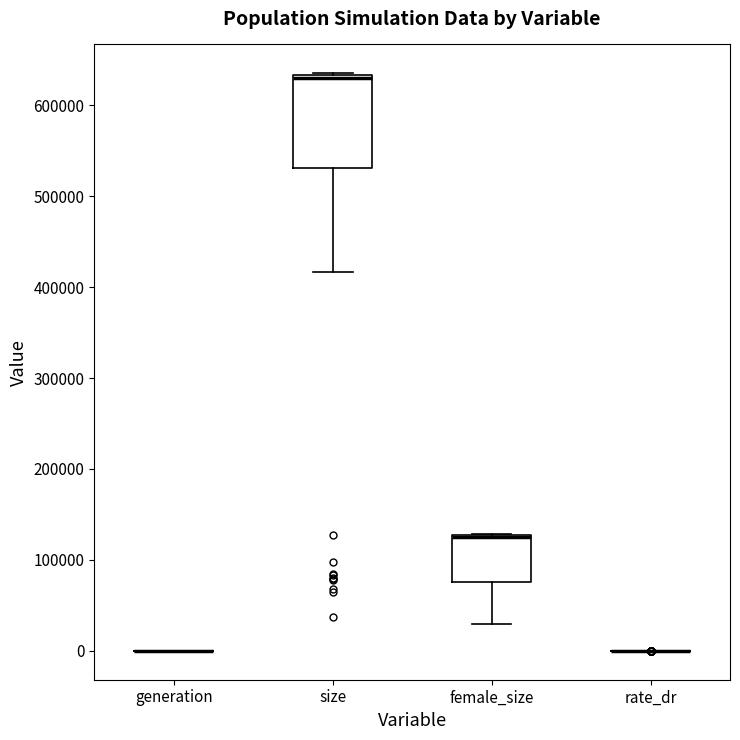

Reading left to right, read every box against the y-axis: the position of its median line, the range the box covers, and the ends of its whiskers. The values are not printed on the chart, so give them approximately, as read against the axis.

generation: box collapsed to a line at 0, whiskers 0 to 0
size: median 630000 (drawn on the box's upper edge), box 530000 to 630000, whiskers 420000 to 640000
female_size: median 130000 (drawn on the box's upper edge), box 80000 to 130000, whiskers 30000 to 130000
rate_dr: box collapsed to a line at 0, whiskers 0 to 0